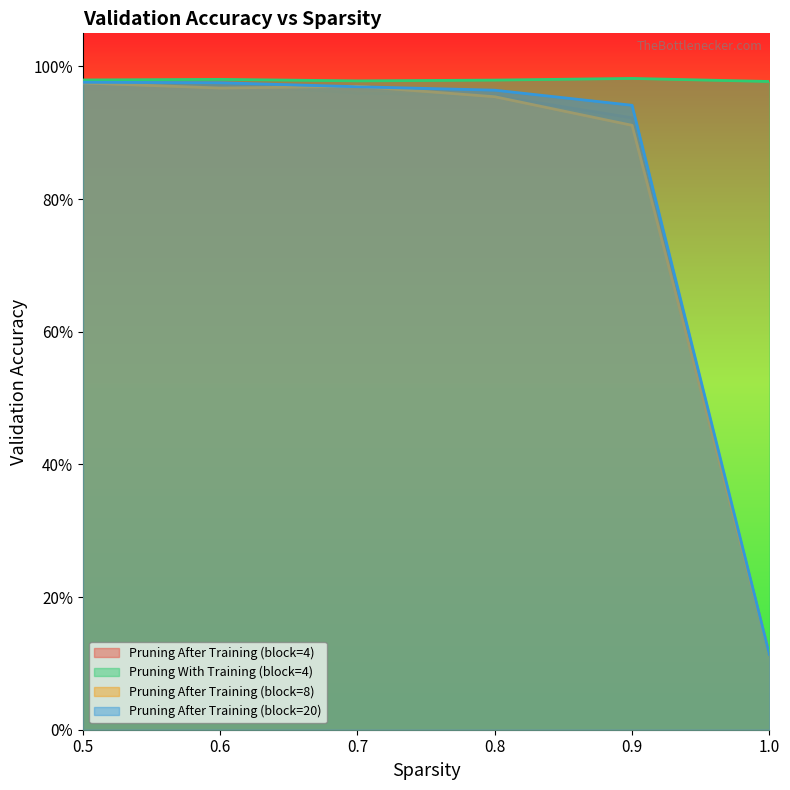

Which series has the largest total across all categories?

Pruning With Training (block=4)